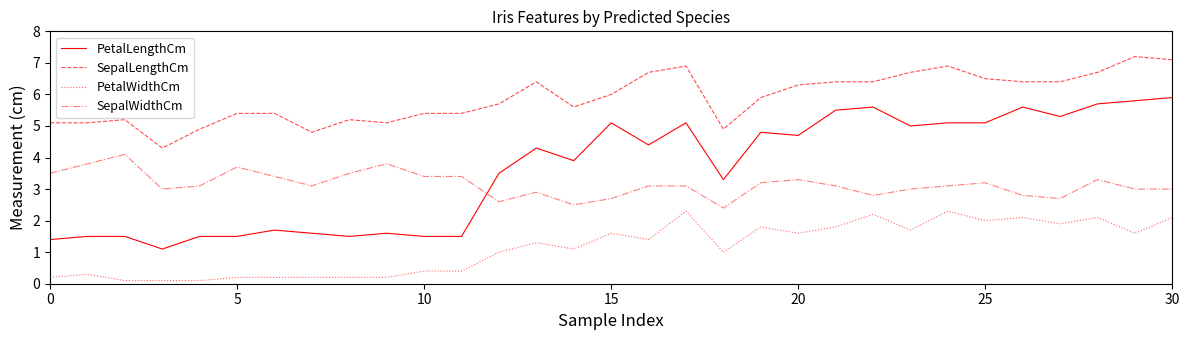

What are all the series names shown in the legend?

PetalLengthCm, SepalLengthCm, PetalWidthCm, SepalWidthCm